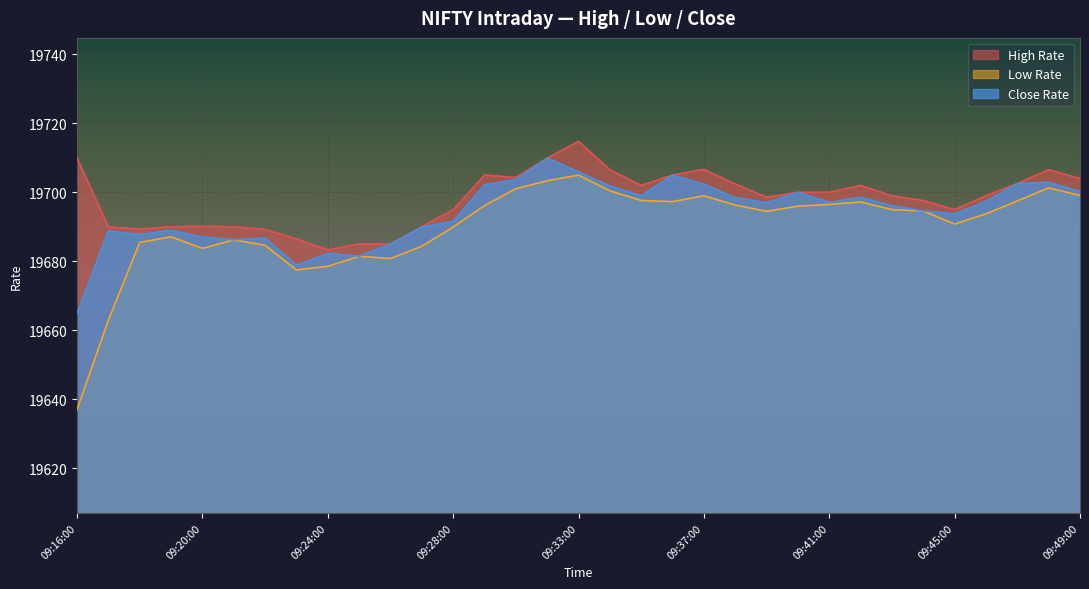

What is the sum of all High Rate values?

650034.3